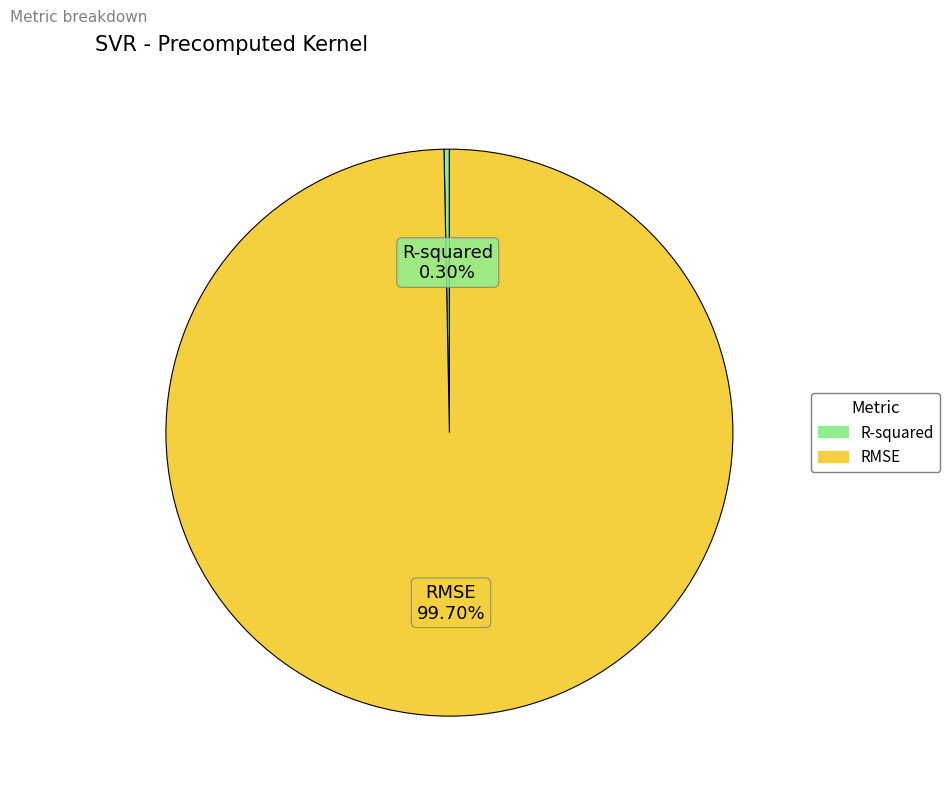

Combined, do R-squared and RMSE account for over 50%?

Yes